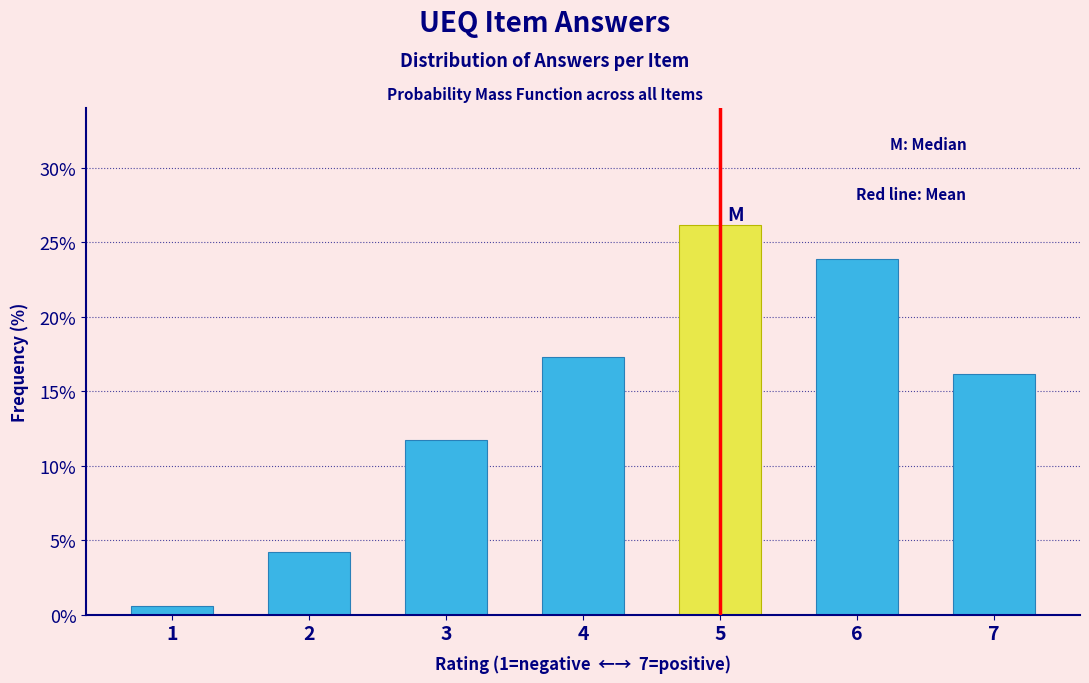

Reading left to right, what are all the values shown in this chart?

0.6	4.2	11.7	17.3	26.2	23.8	16.2